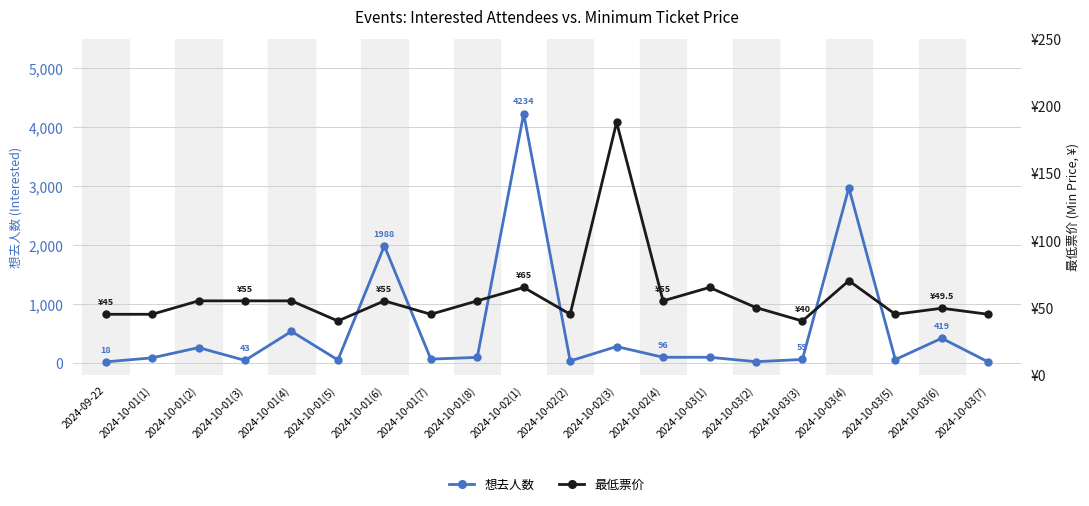

Does the chart have visible grid lines?

Yes